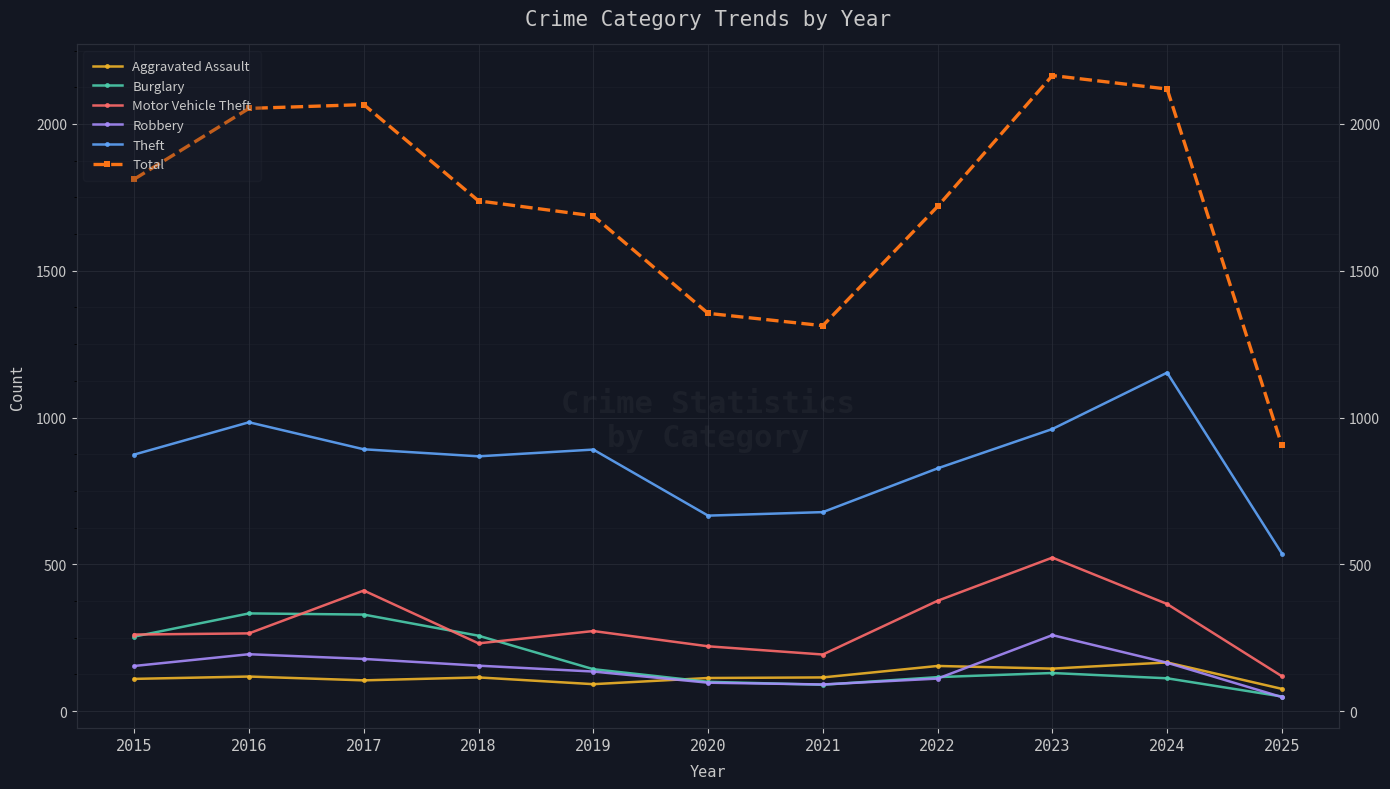

True or false: Theft has more than 1 points higher than both neighbors.

True